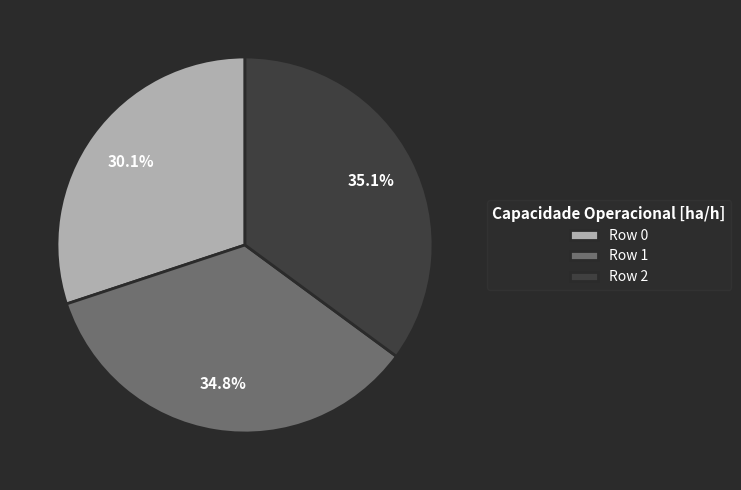

Does Row 0 represent more than half of the total?

No